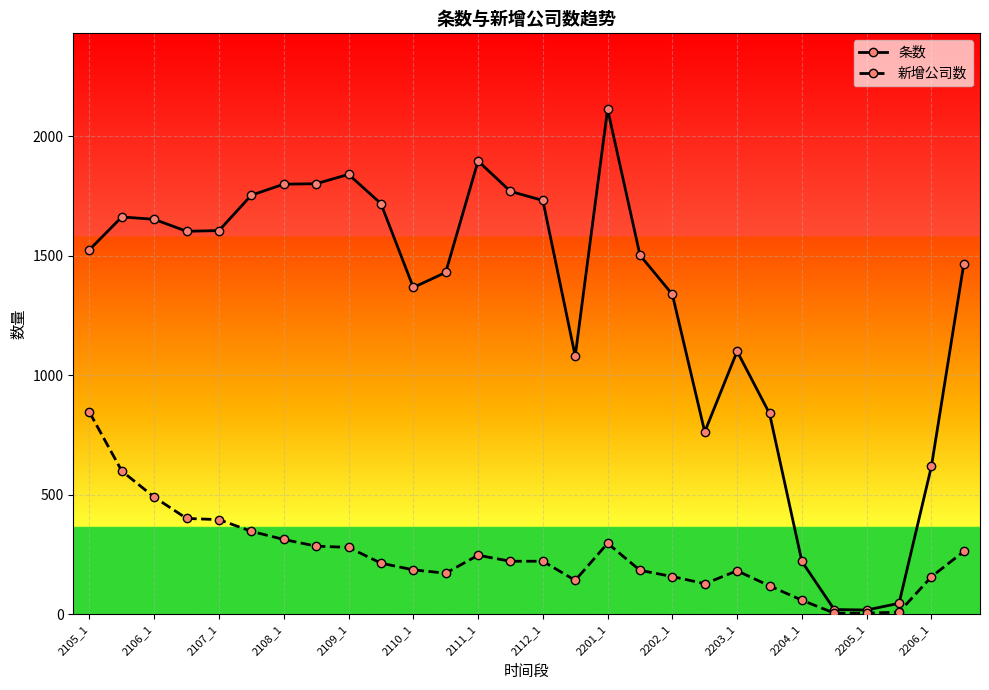

Rank the series by their maximum value, from highest to lowest.

条数, 新增公司数